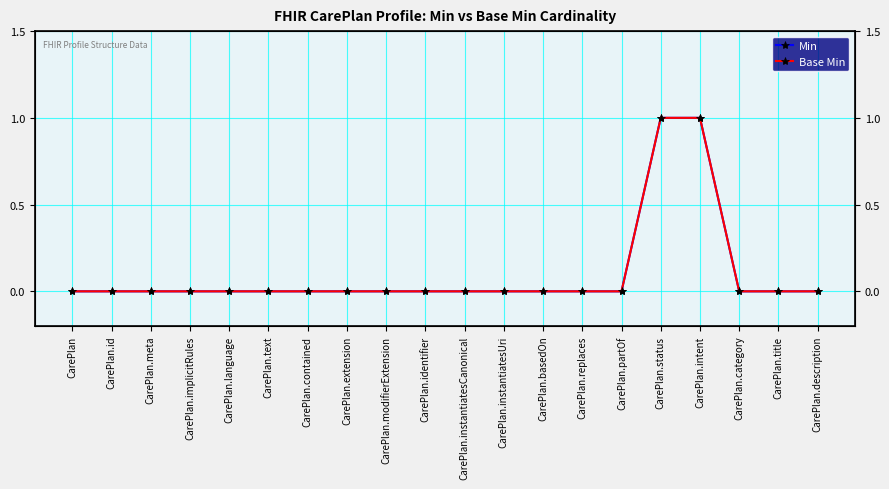

How many series are shown in this chart?

2